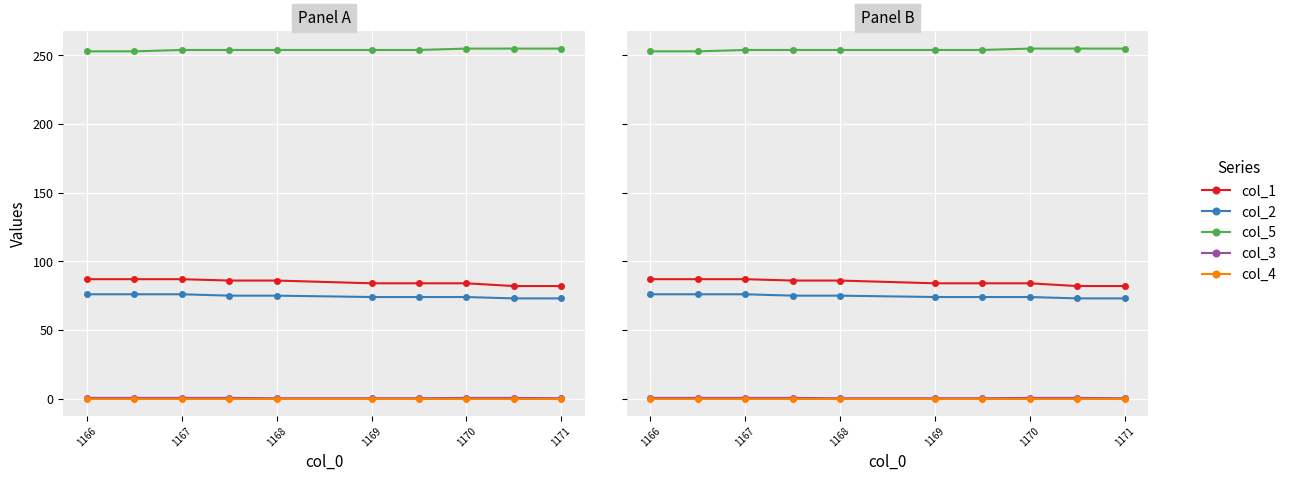

Which series has the largest range (max minus min)?

col_1